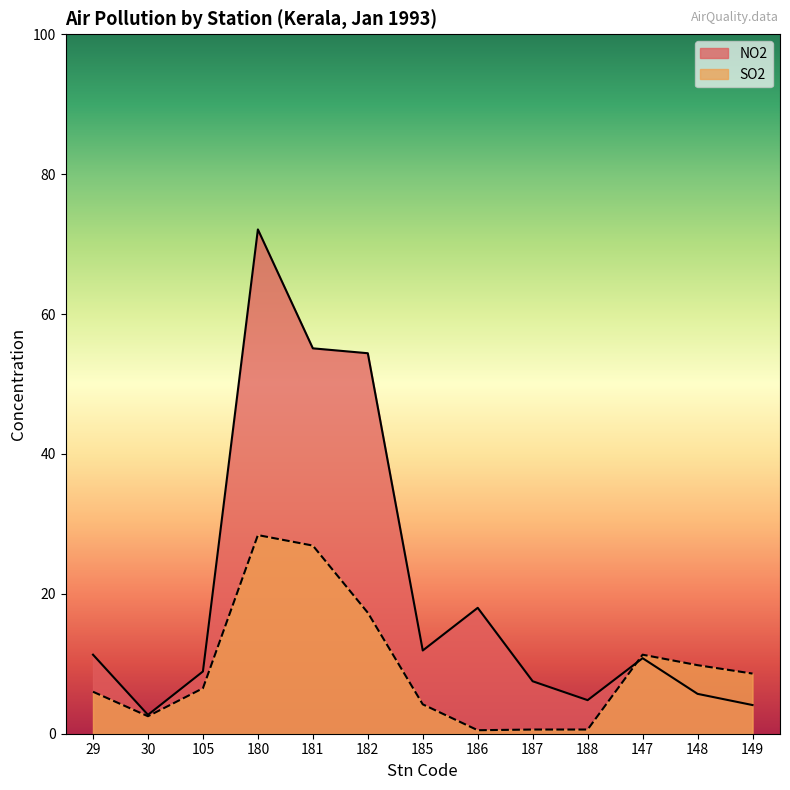

Is it true that NO2 equals 5.7 at 148?

True